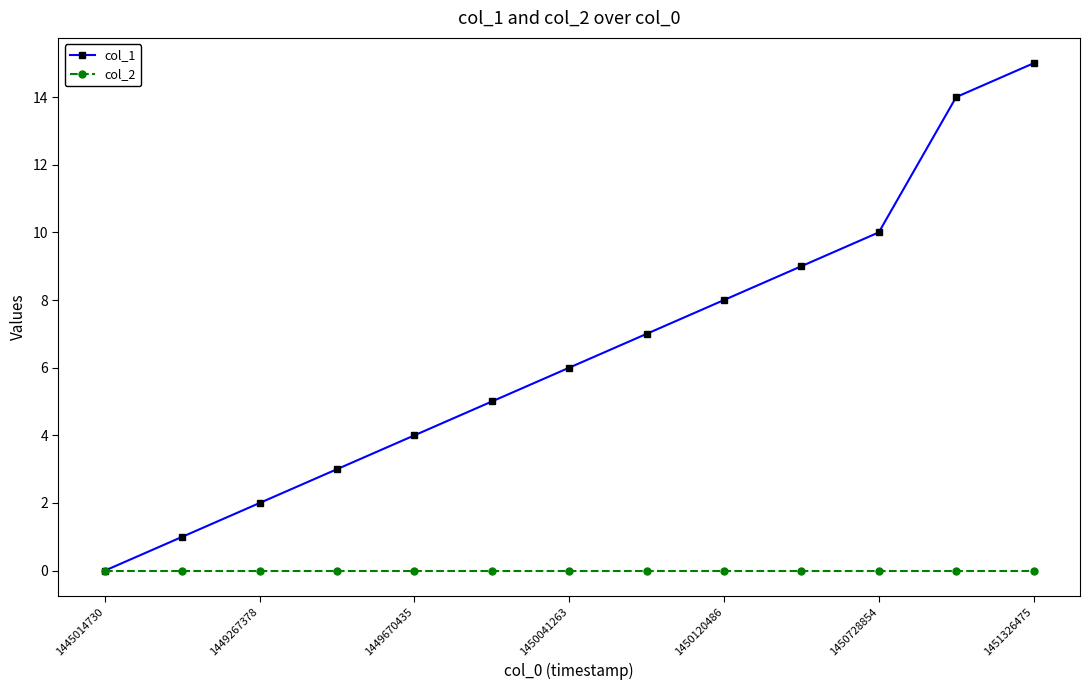

True or false: col_1 has more than 1 interior local peaks.

False